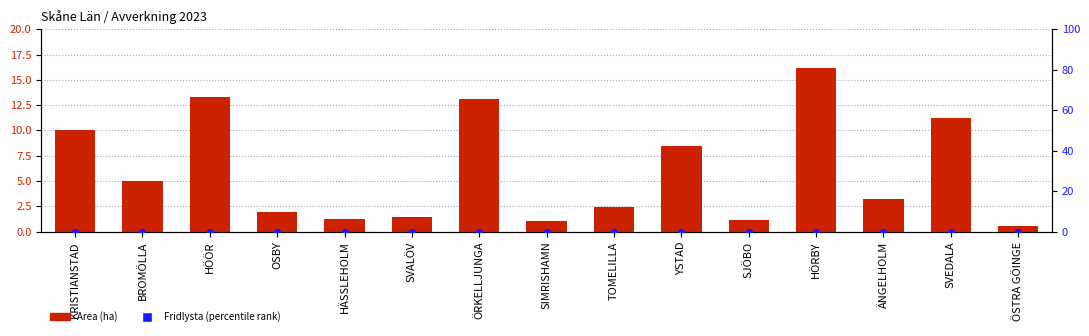

Which series has the largest total across all categories?

Area (ha)